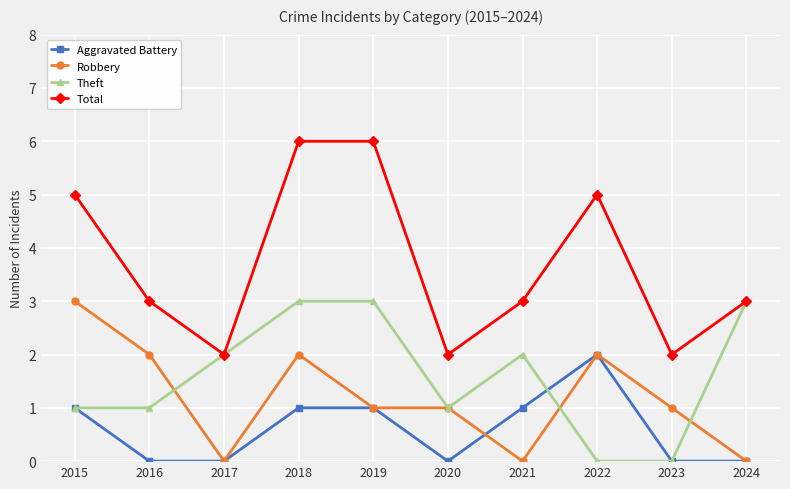

Reading left to right, transcribe all the data shown in this chart.

Aggravated Battery: 2015=1	2016=0	2017=0	2018=1	2019=1	2020=0	2021=1	2022=2	2023=0	2024=0
Robbery: 2015=3	2016=2	2017=0	2018=2	2019=1	2020=1	2021=0	2022=2	2023=1	2024=0
Theft: 2015=1	2016=1	2017=2	2018=3	2019=3	2020=1	2021=2	2022=0	2023=0	2024=3
Total: 2015=5	2016=3	2017=2	2018=6	2019=6	2020=2	2021=3	2022=5	2023=2	2024=3